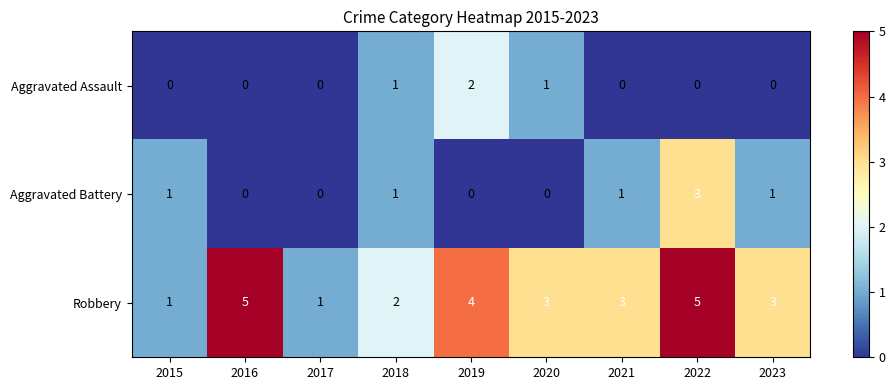

What is the greatest value displayed?

5